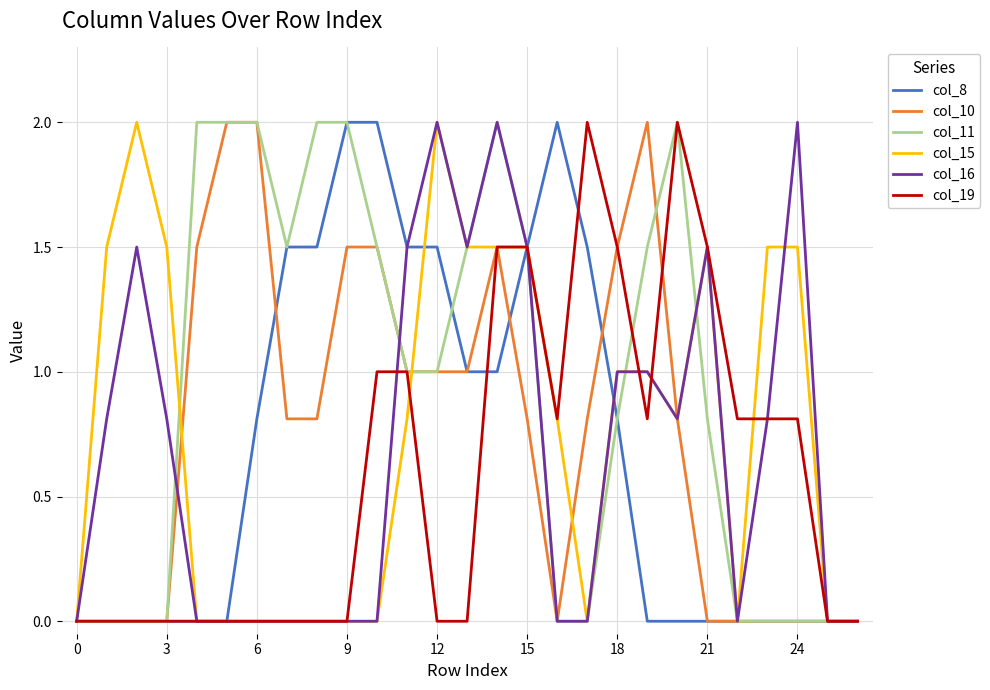

What is the average value of the col_15 series?

0.8